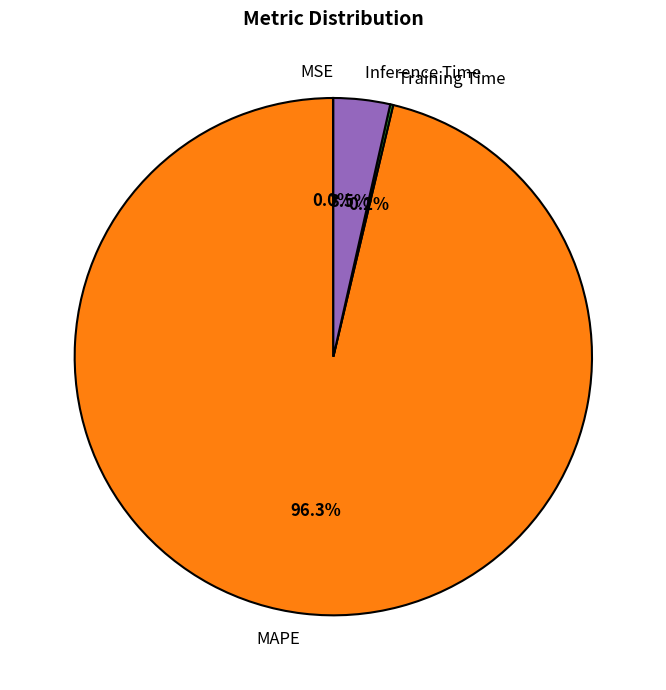

Between Inference Time and MAPE, which is larger?

MAPE